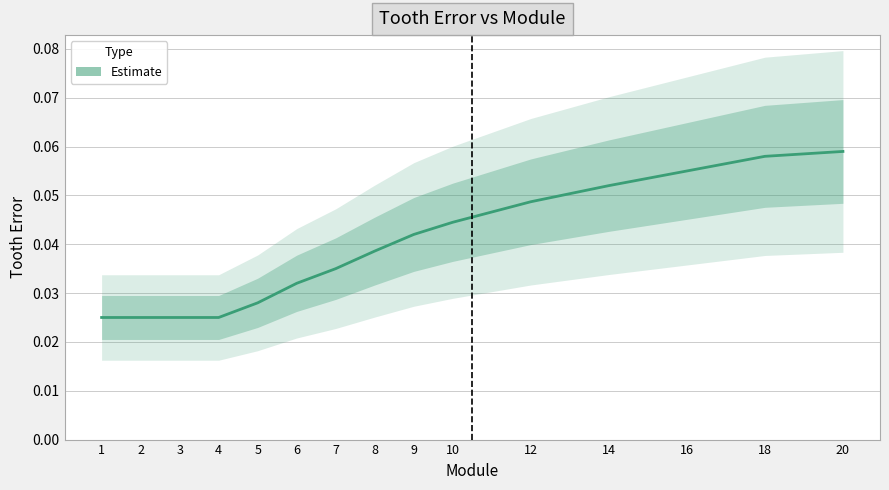

What is the sum of all values?

0.6